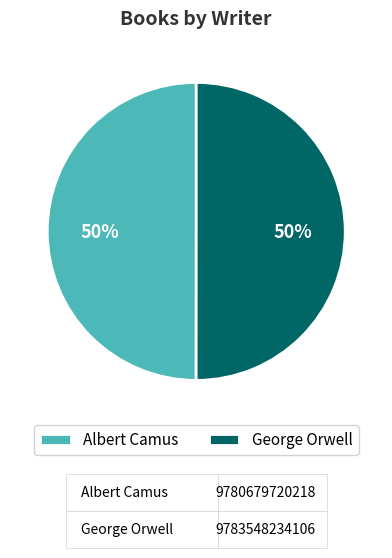

To the nearest percent, what portion does George Orwell represent?

50%